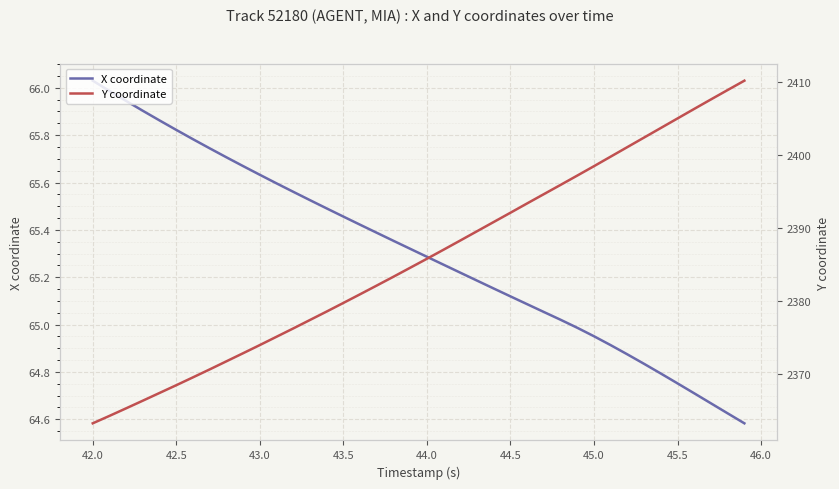

How many lines are shown in the chart?

2